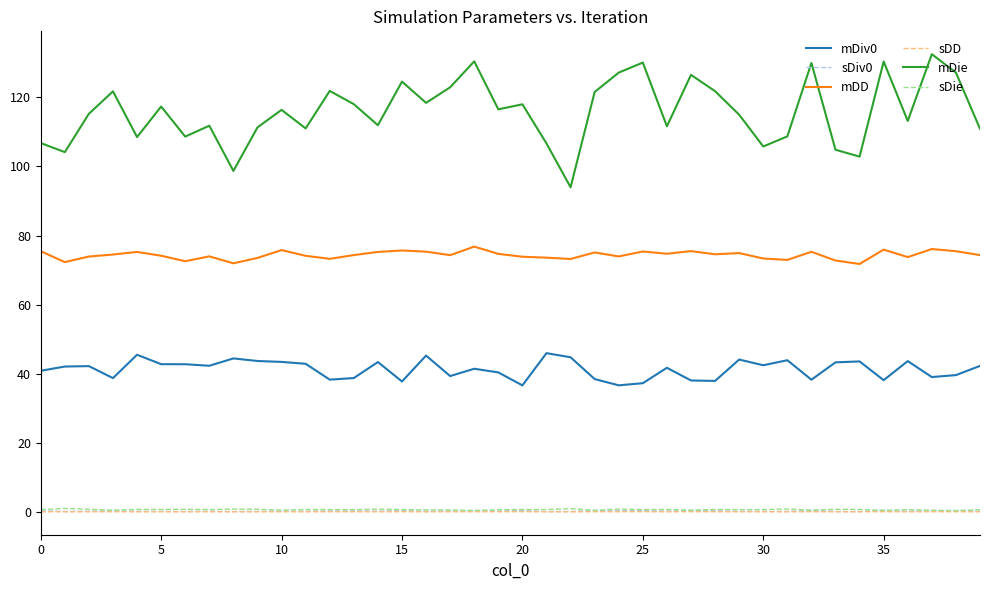

True or false: mDD and sDiv0 cross at least once.

False